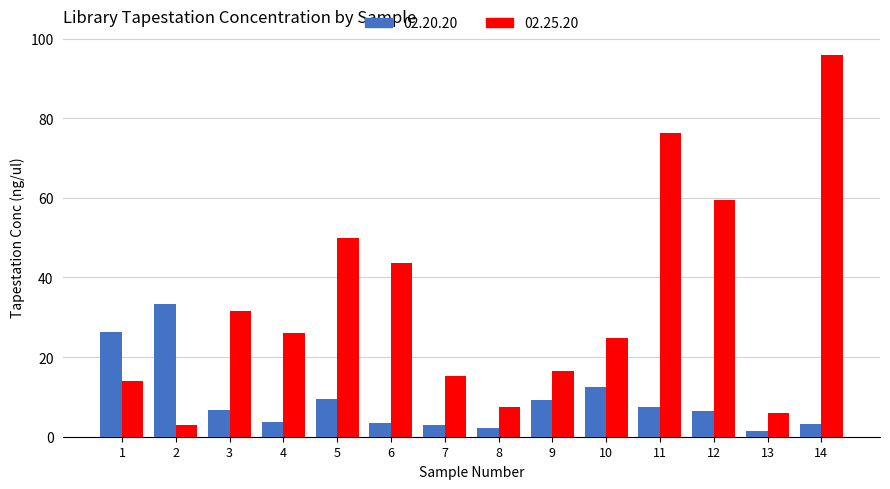

Rank the series by their maximum value, from lowest to highest.

02.20.20, 02.25.20